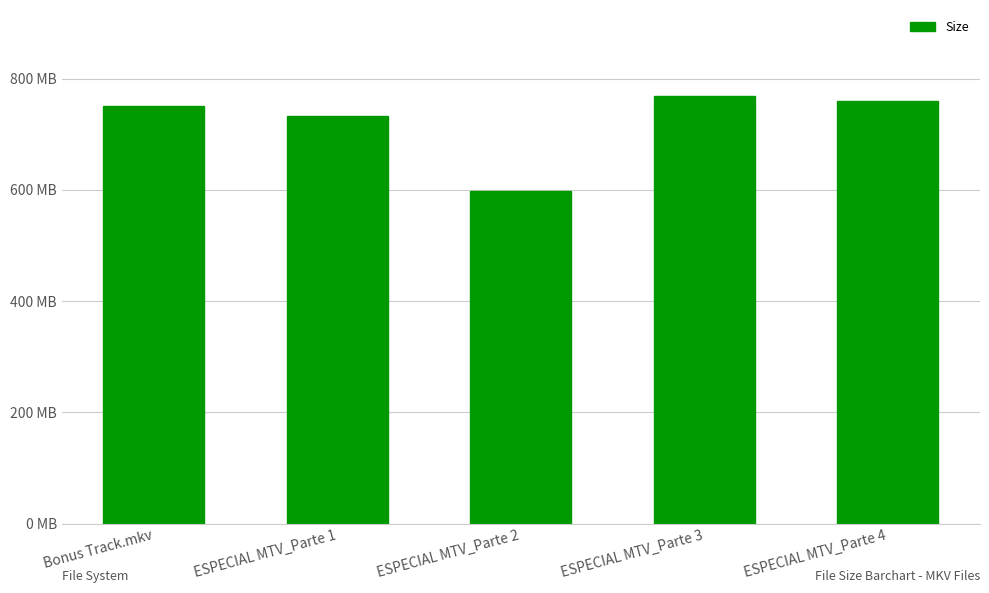

Where is the data nearest to the value 683?

ESPECIAL MTV_Parte 1